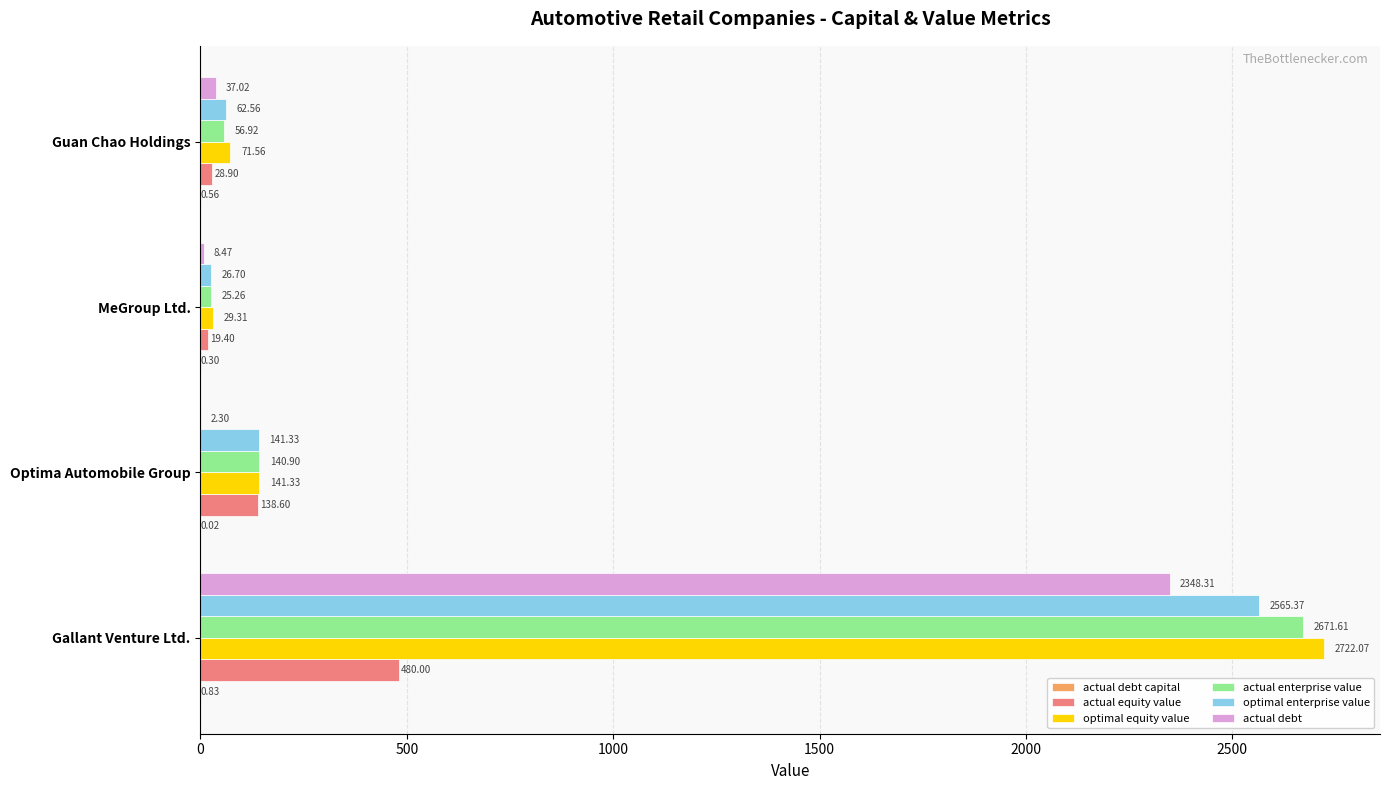

What is the sum of the optimal equity value values at Gallant Venture Ltd. and Optima Automobile Group?

2863.4